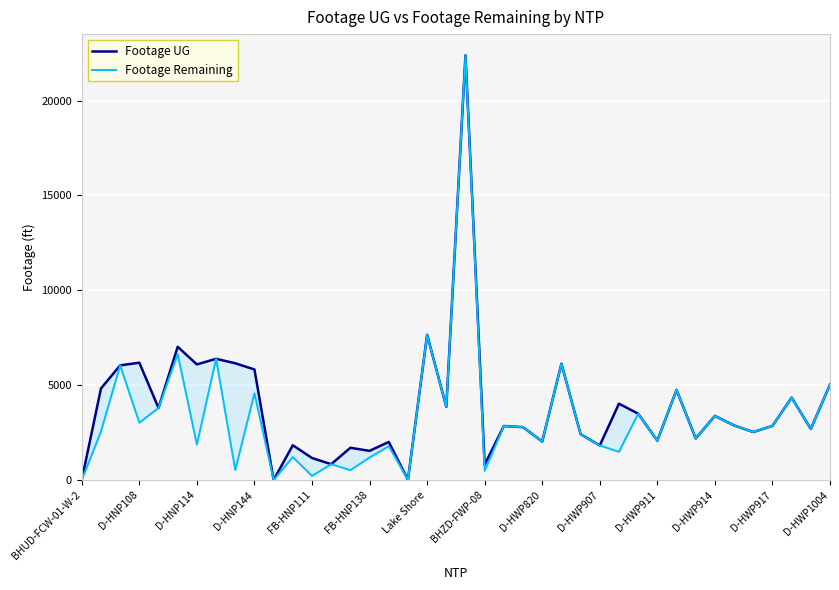

What is the value of the Footage UG point at the 4th from the left?

6182